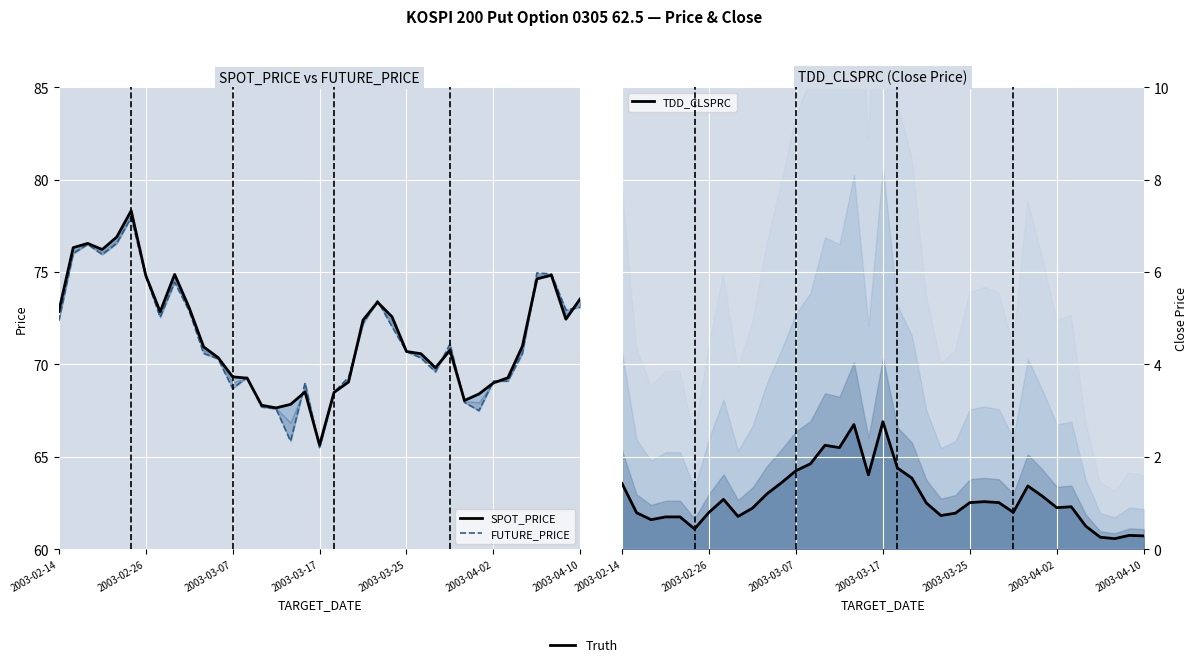

What is the sum of all SPOT_PRICE values?

2649.1